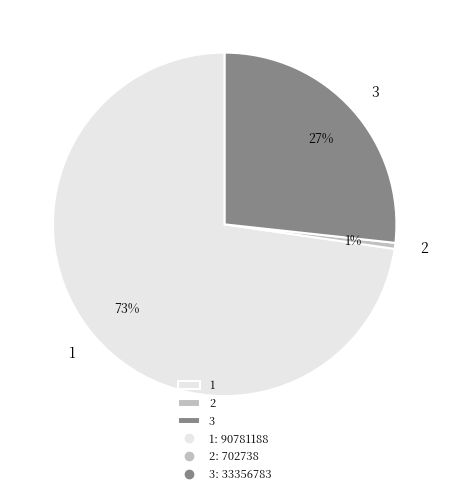

To the nearest percent, what percentage of the pie is 2?

1%